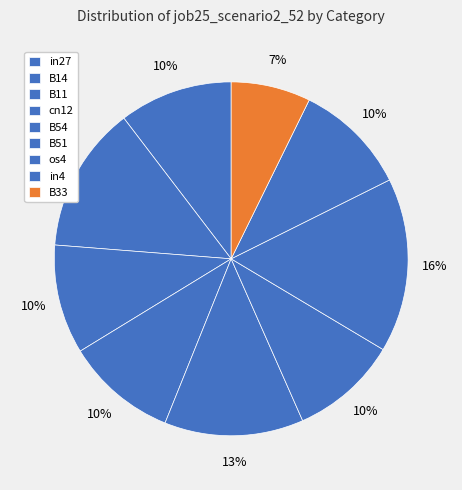

What portion of the pie excludes in27?

89.6%